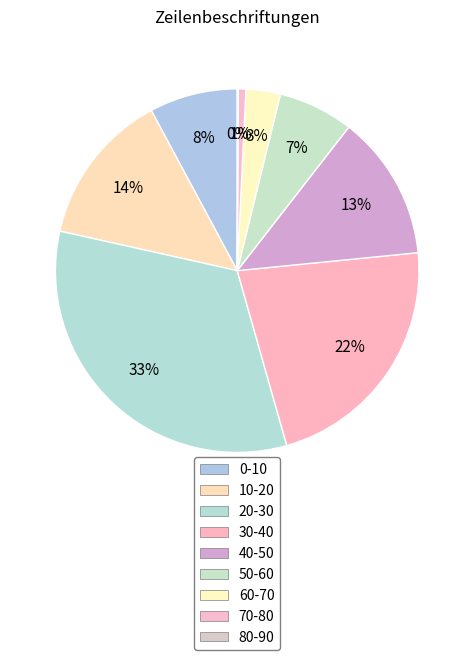

True or false: 0-10 accounts for 1% of the total.

False